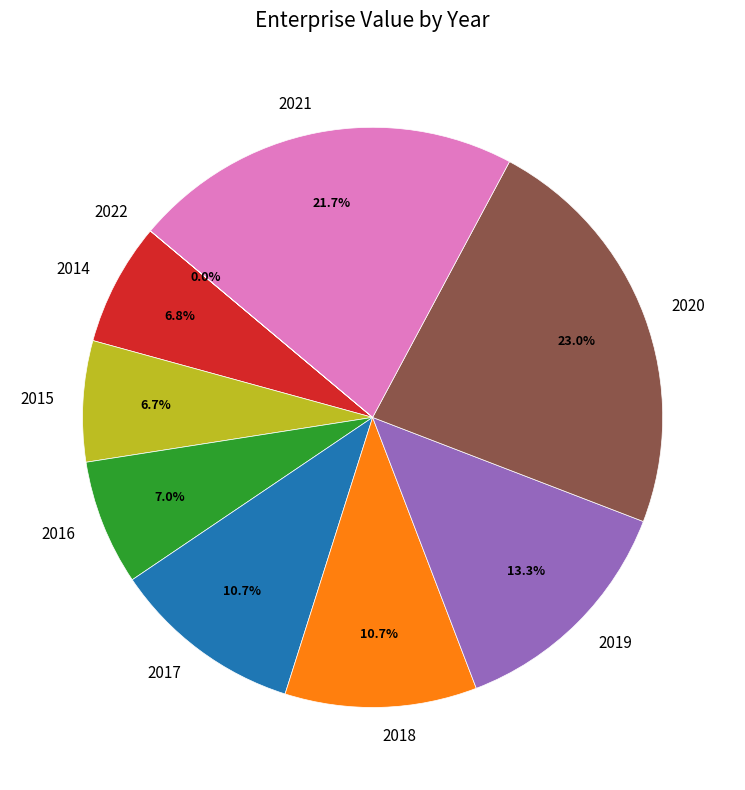

Is there a majority slice in this chart?

No